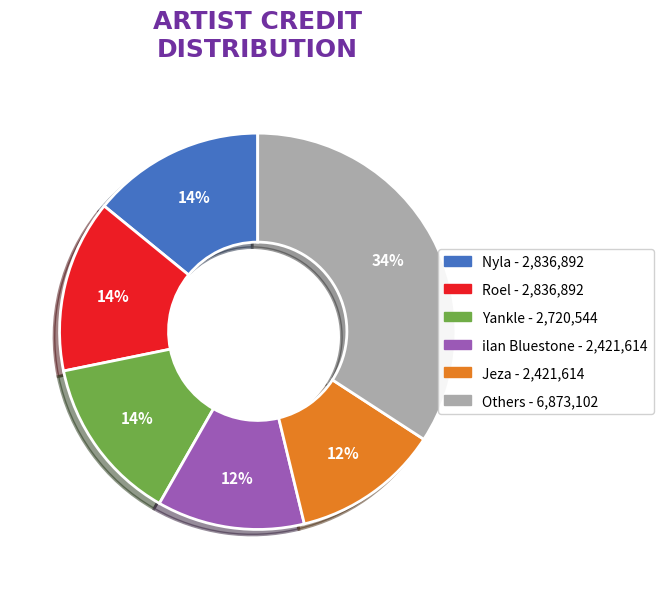

Does any single category account for the majority?

No